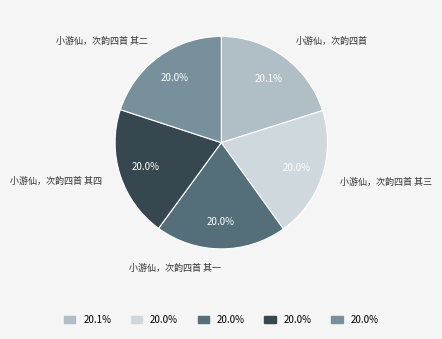

Is there any slice that represents more than half of the pie?

No